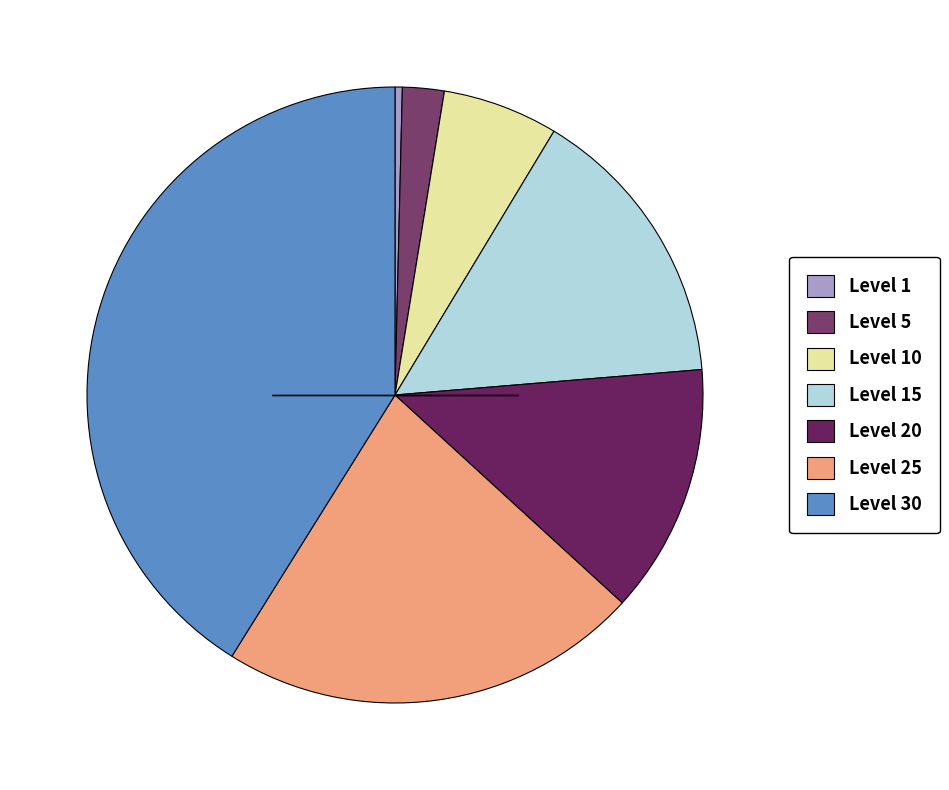

What is the change in value from Level 1 to Level 25?

+35760